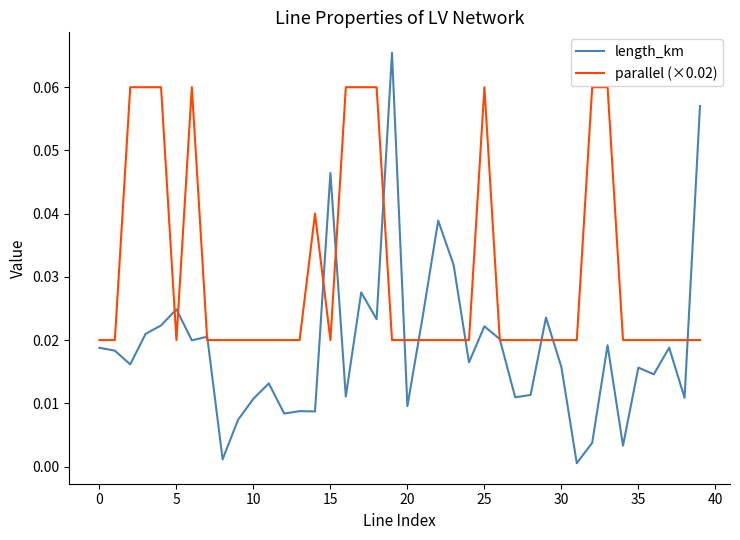

Which series has the widest spread of values?

length_km